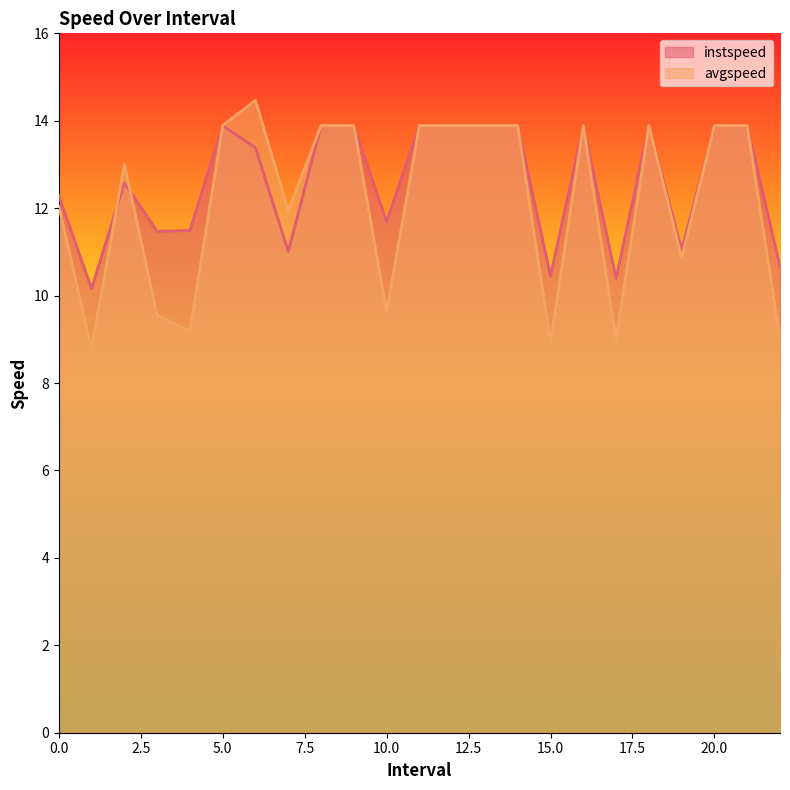

What is the smallest value displayed?

8.8